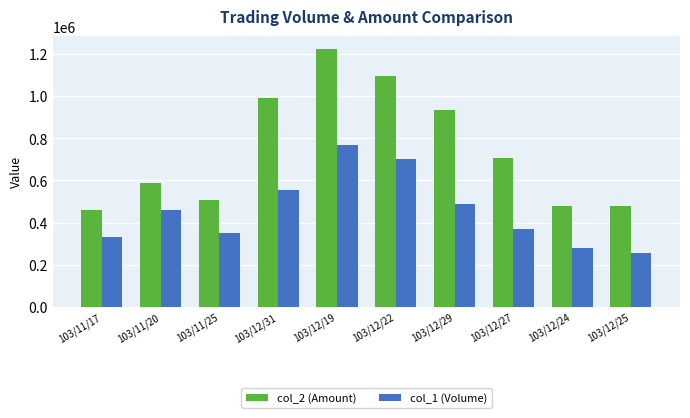

How many bars are there in each group?

2